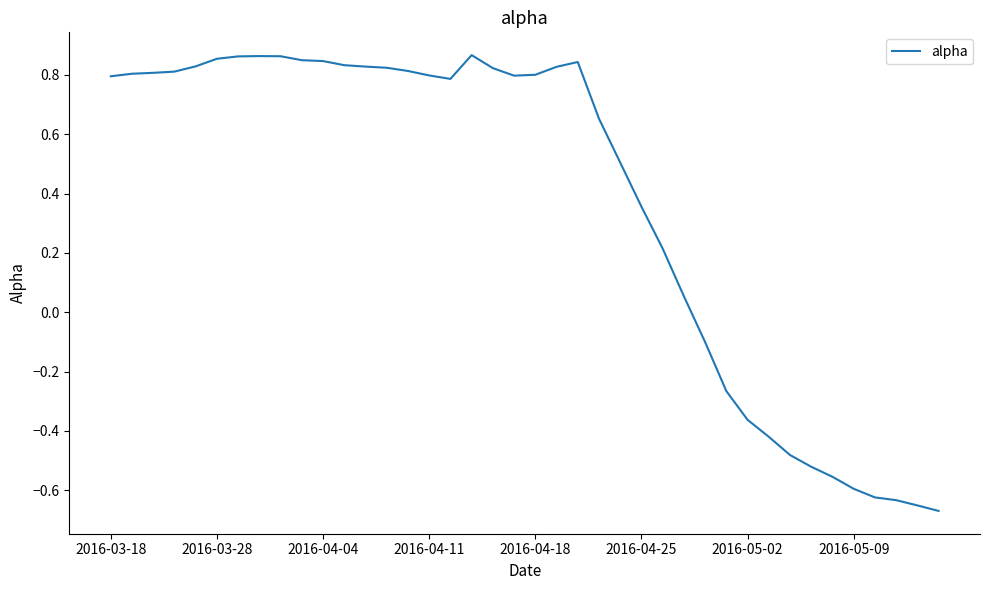

What is the difference between the maximum and minimum values?

1.5